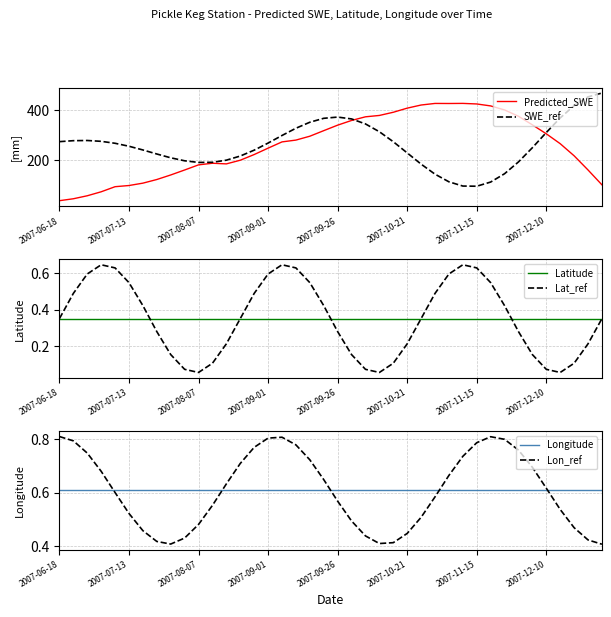

How many categories are shown in the chart?

40